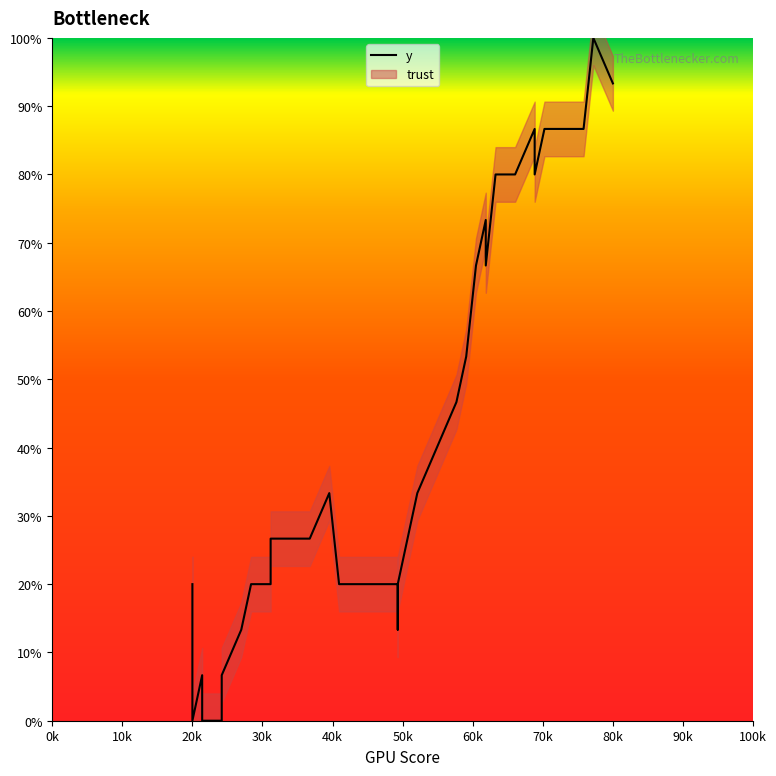

What is the label of the 4th point from the left?

20k